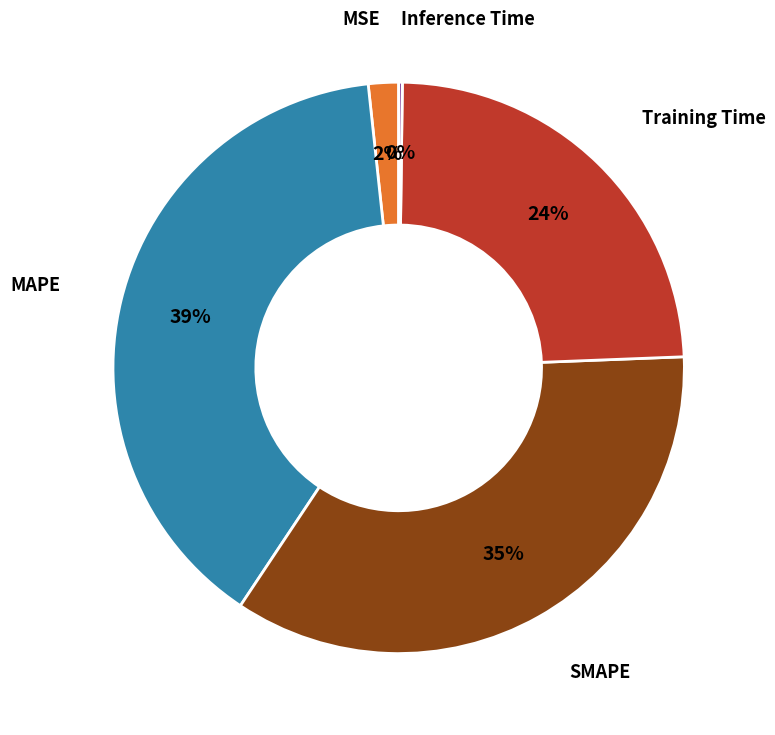

Is there a majority slice in this chart?

No